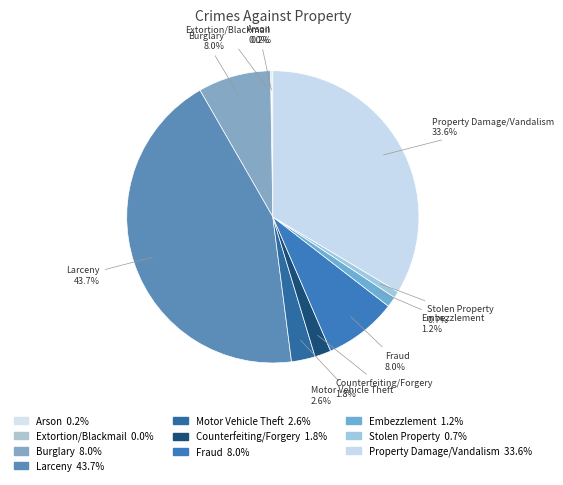

Does Larceny represent more than half of the total?

No